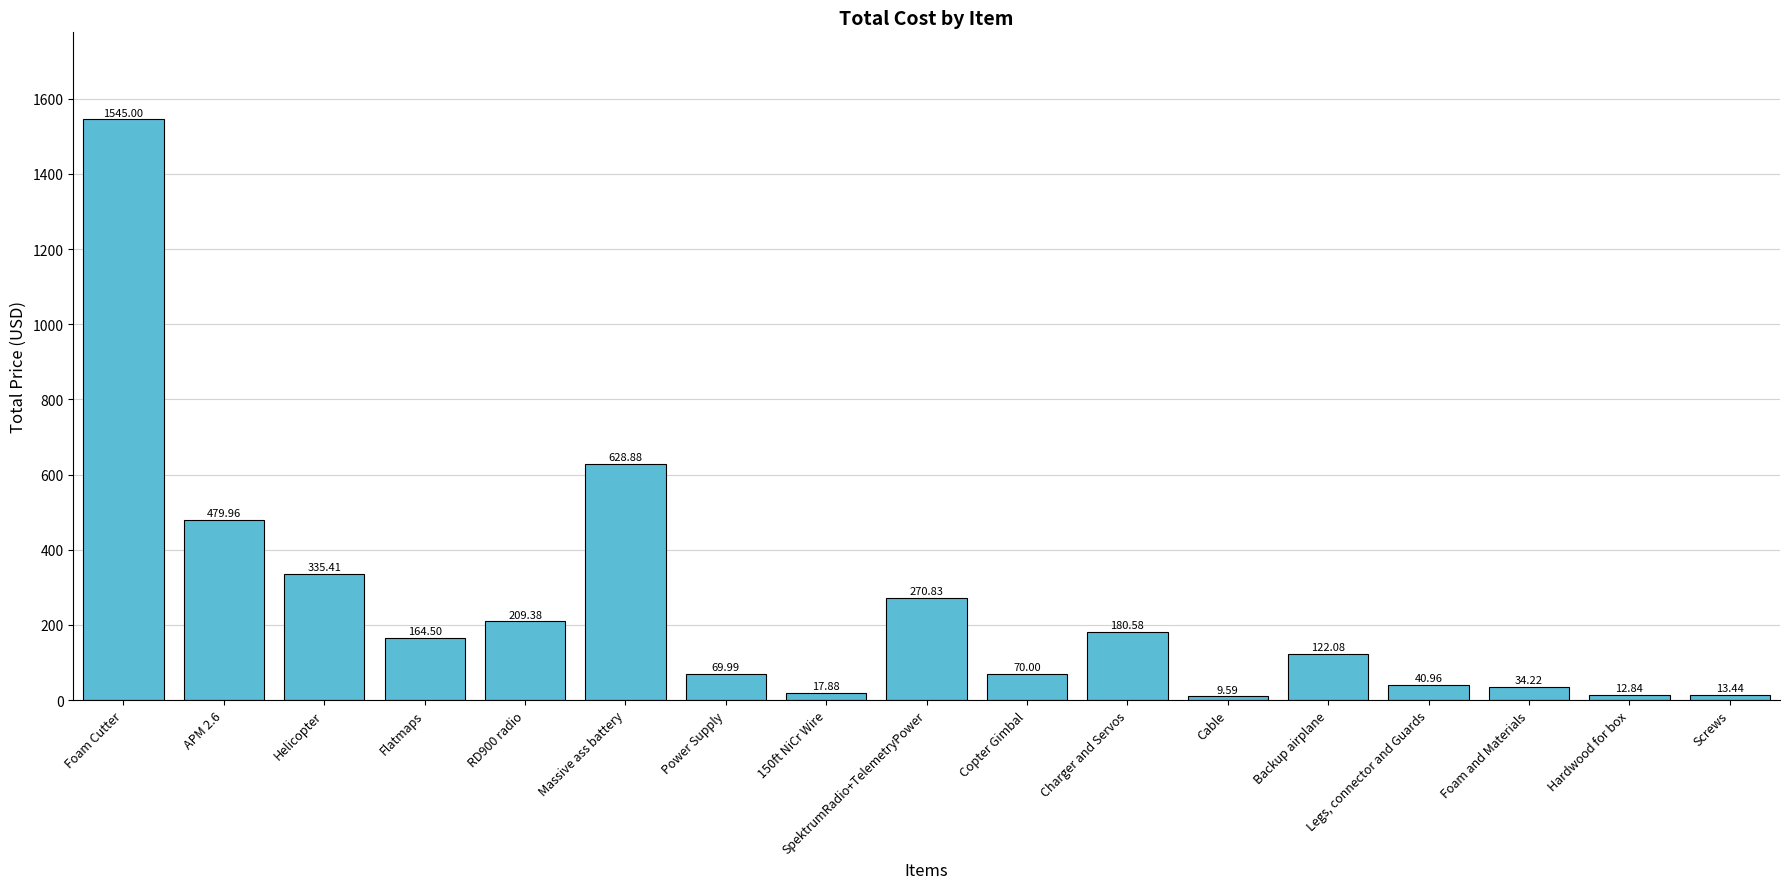

Reading left to right, extract all data points from this chart.

Foam Cutter=1545.0	APM 2.6=480.0	Helicopter=335.4	Flatmaps=164.5	RD900 radio=209.4	Massive ass battery=628.9	Power Supply=70.0	150ft NiCr Wire=17.9	SpektrumRadio+TelemetryPower=270.8	Copter Gimbal=70.0	Charger and Servos=180.6	Cable=9.6	Backup airplane=122.1	Legs, connector and Guards=41.0	Foam and Materials=34.2	Hardwood for box=12.8	Screws=13.4